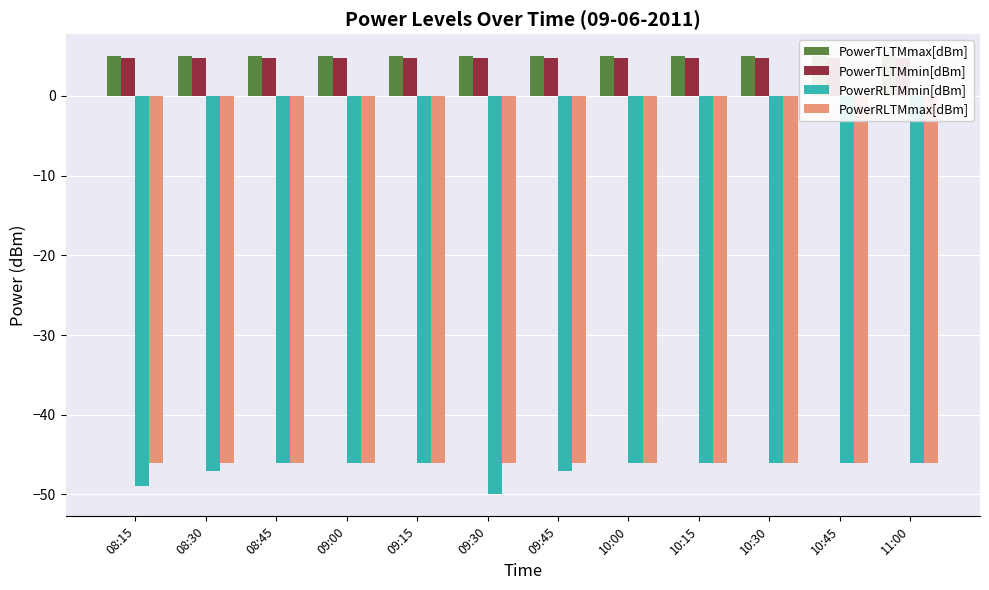

How many series are shown in this chart?

4